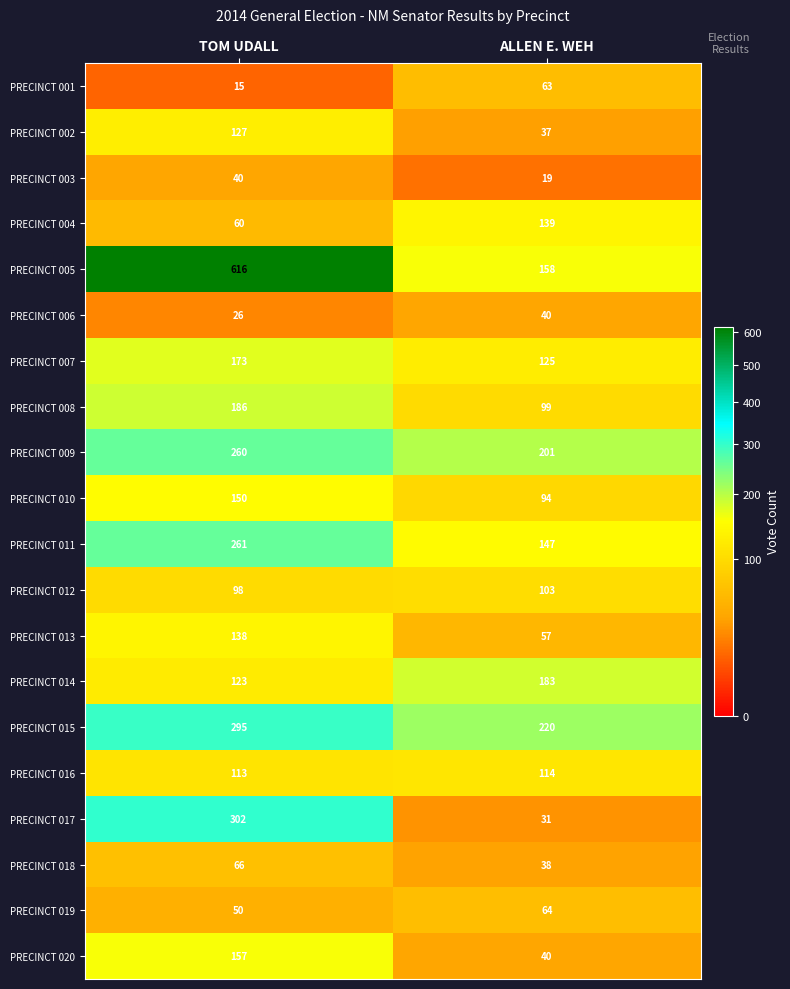

What value does the PRECINCT 015 series have at TOM UDALL, to the nearest 5?

295